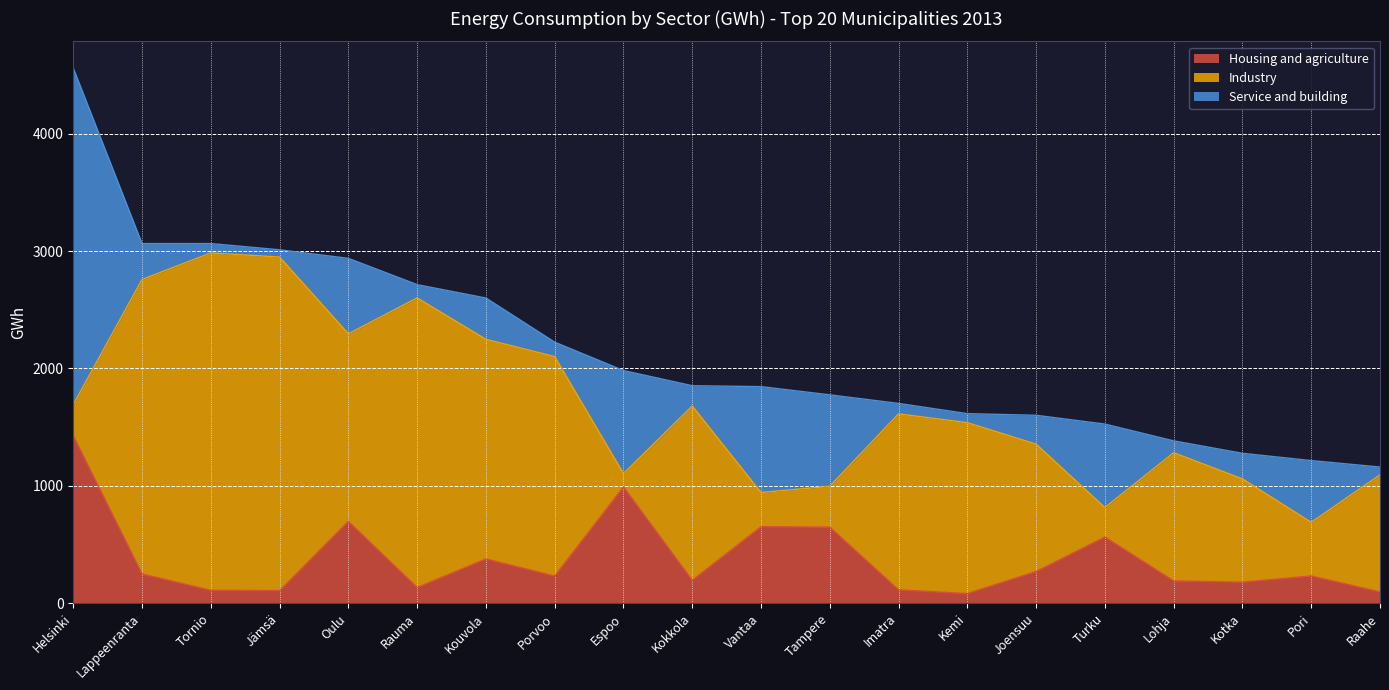

Is it true that Service and building equals 4177 at Helsinki?

False